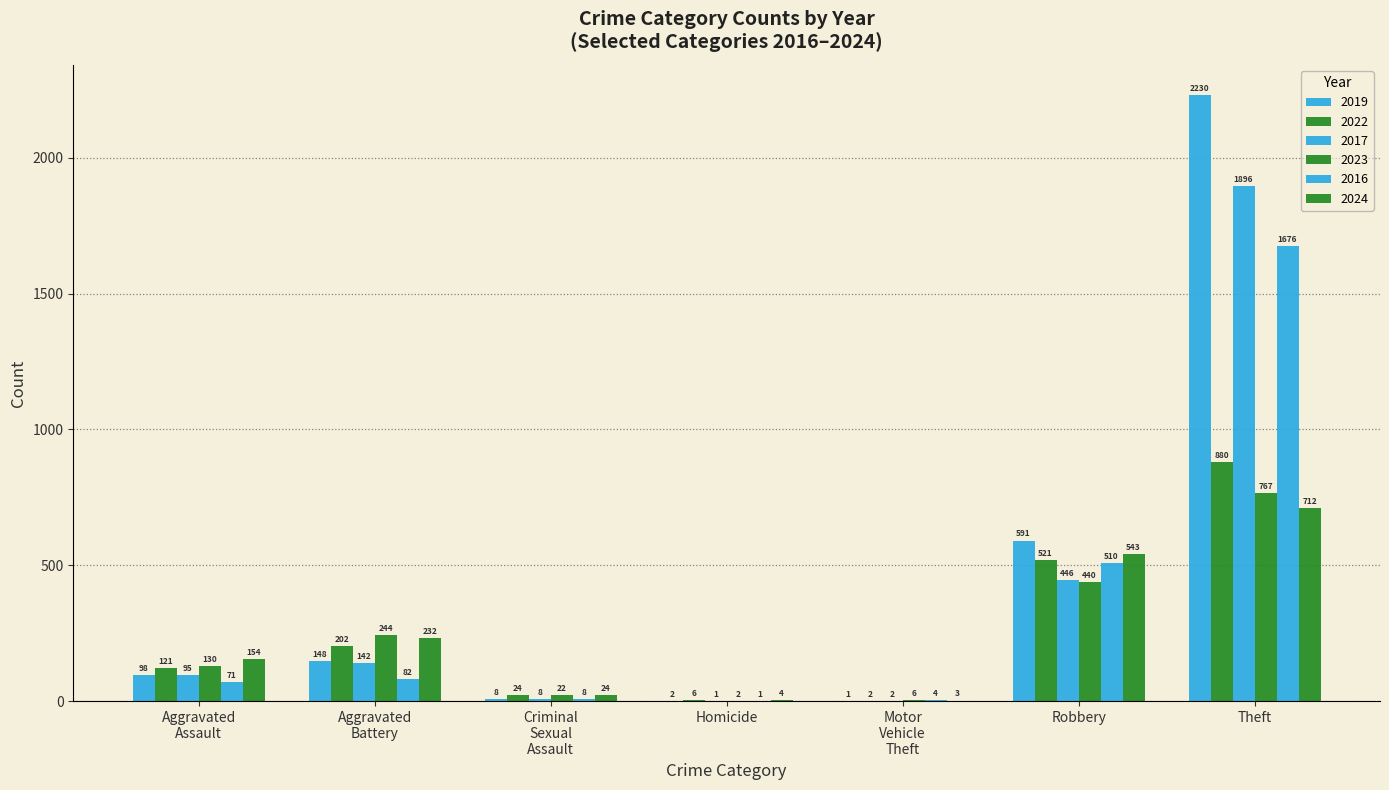

Are the bars grouped side by side (vs. stacked)?

Yes